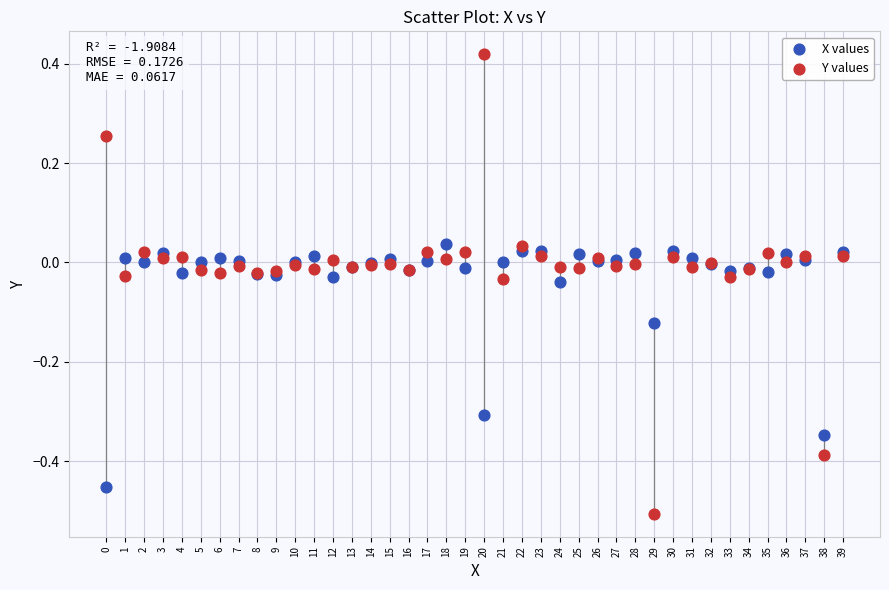

Which series has the widest spread of Y values?

Y values